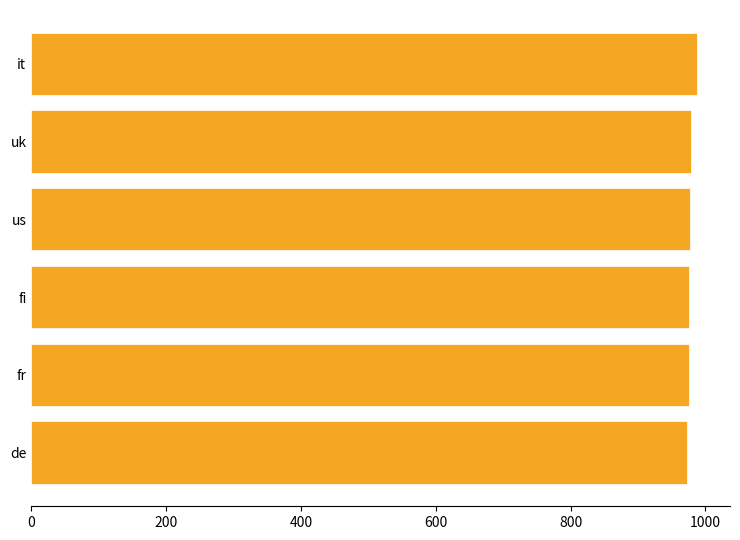

What is the average value?

978